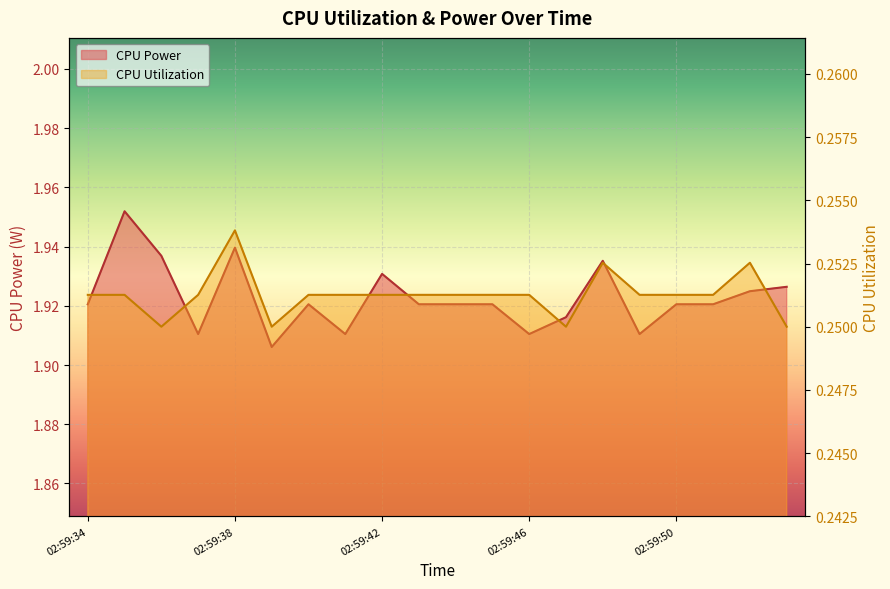

What is the approximate value of CPU Utilization at 02:59:47?

0.2